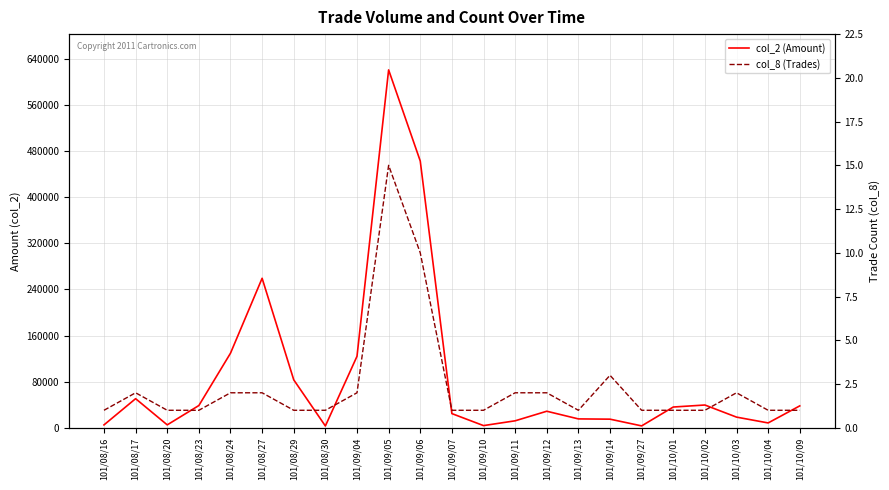

At which category does col_8 (Trades) reach its first local valley?

101/09/13